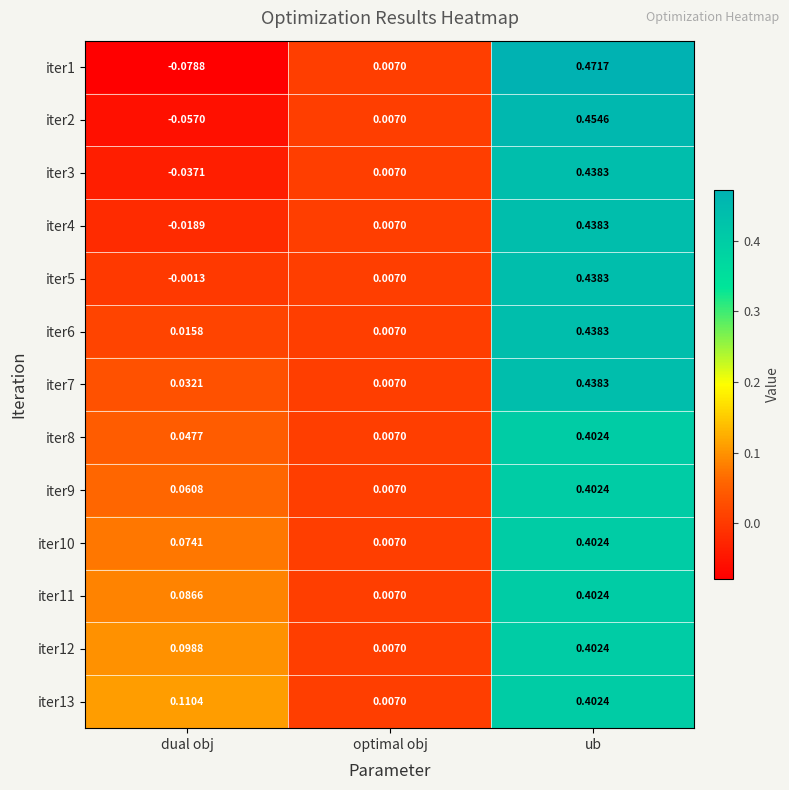

At which label does iter12 reach its peak?

ub